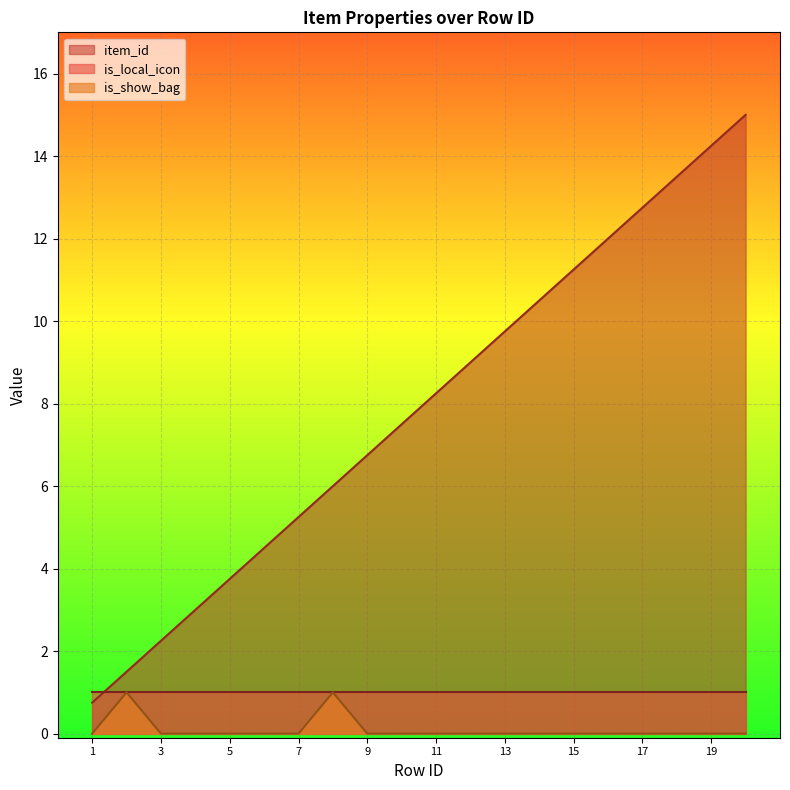

The value of is_show_bag at 6 is 0.0. True or false?

True